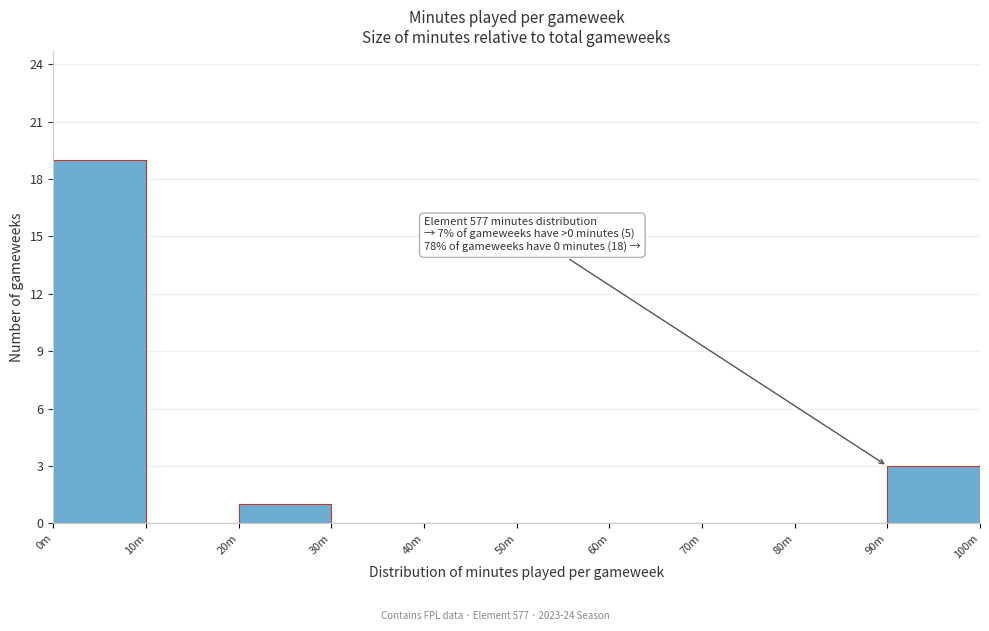

Reading left to right, extract all data points from this chart.

0m=19	10m=0	20m=1	30m=0	40m=0	50m=0	60m=0	70m=0	80m=0	90m=3